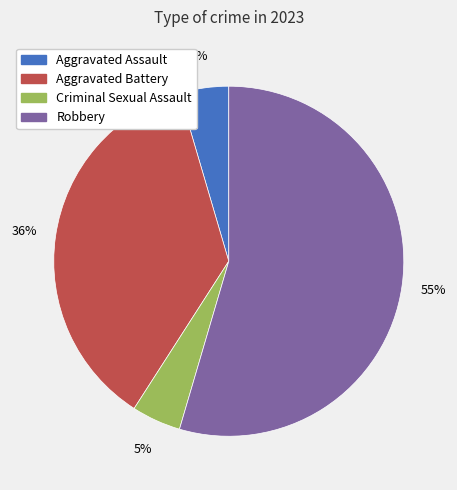

What is the largest slice in the pie chart?

Robbery